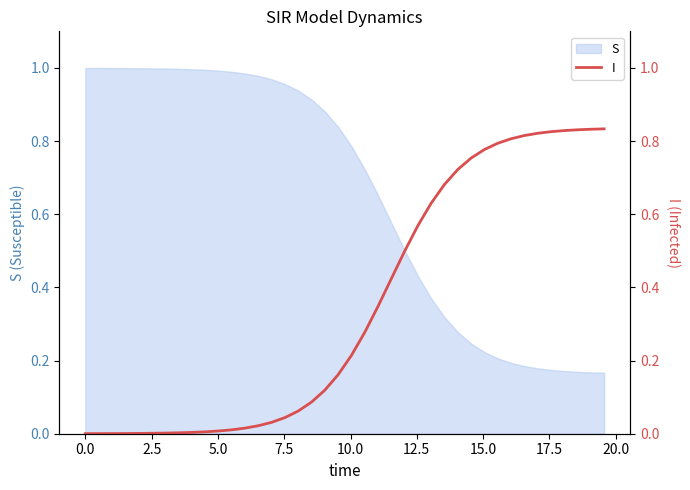

Reading right to left, extract all data points from this chart.

0.8	0.8	0.8	0.8	0.8	0.8	0.8	0.8	0.8	0.8	0.8	0.7	0.7	0.6	0.6	0.5	0.4	0.3	0.3	0.2	0.2	0.1	0.1	0.1	0.0	0.0	0.0	0.0	0.0	0.0	0.0	0.0	0.0	0.0	0.0	0.0	0.0	0.0	0.0	0.0